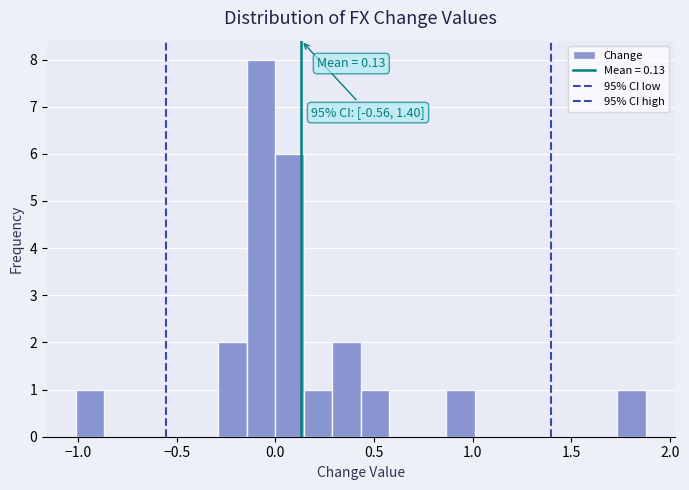

Read against the x-axis, roughly where is the centre of the tallest bar?

-0.05